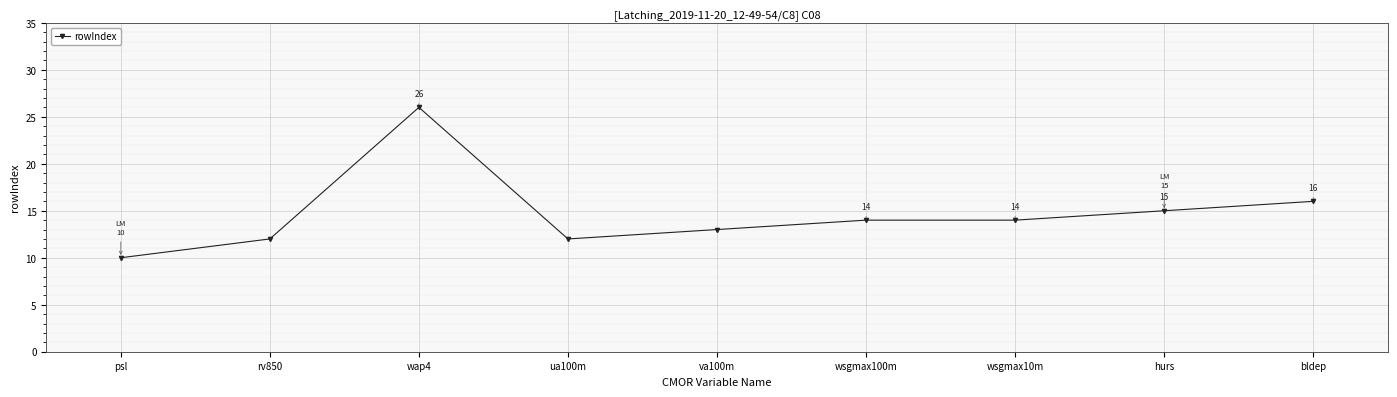

What is the difference between the maximum and minimum values?

16